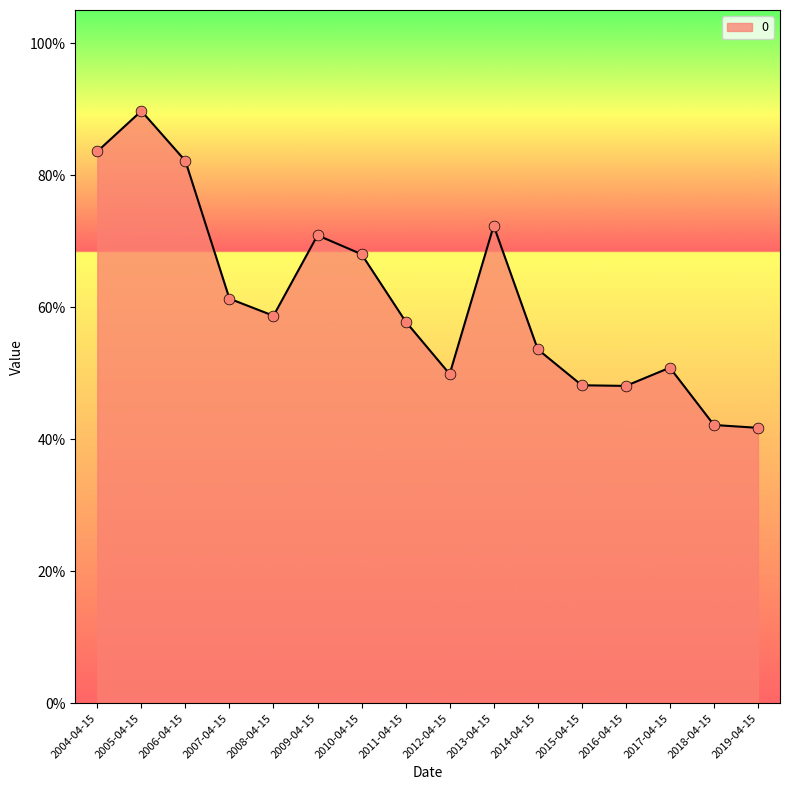

Which has a higher value, 2005-04-15 or 2018-04-15?

2005-04-15